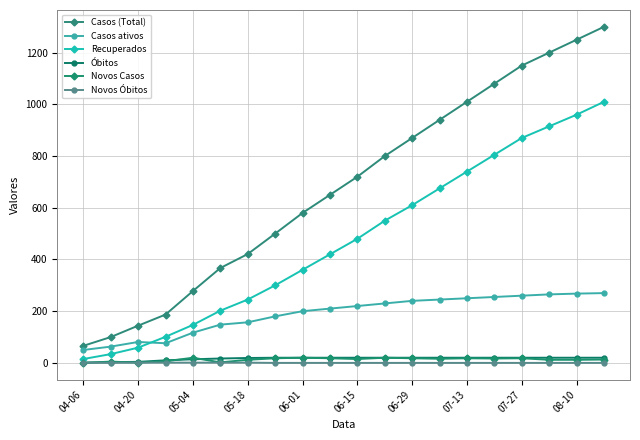

At how many categories does at least one series exceed 413?

14